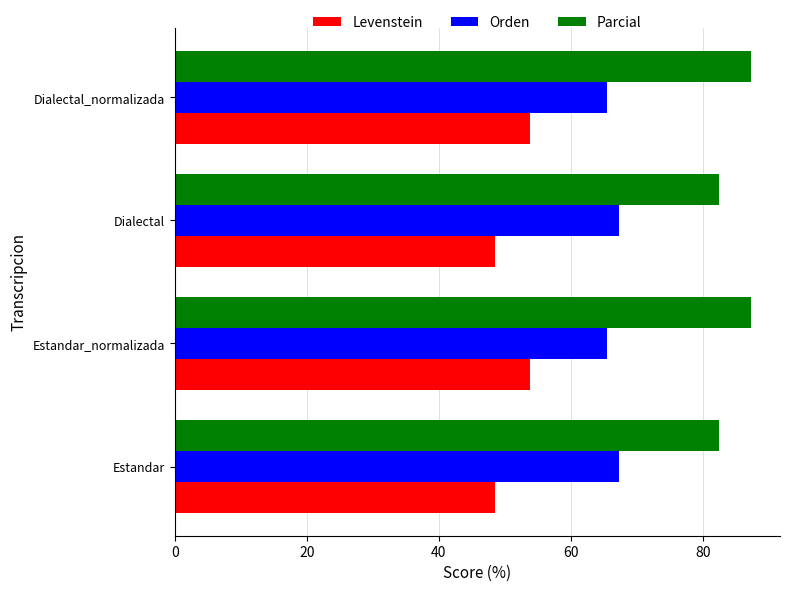

Count the number of data series in this chart.

3